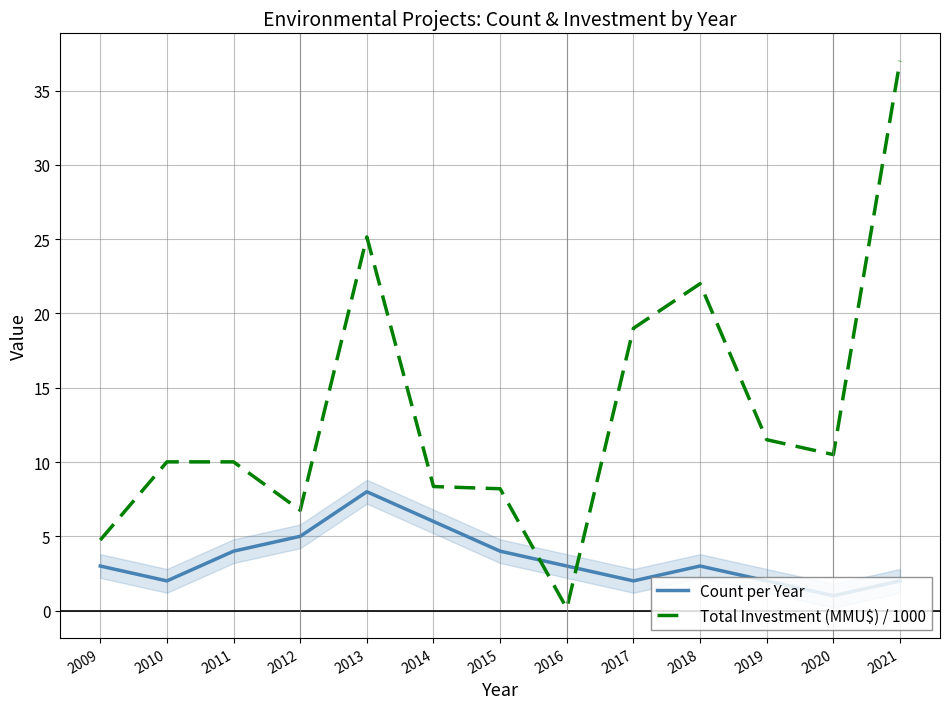

True or false: Total Investment (MMU$) / 1000 has a value of 10.0 at 2011.

True